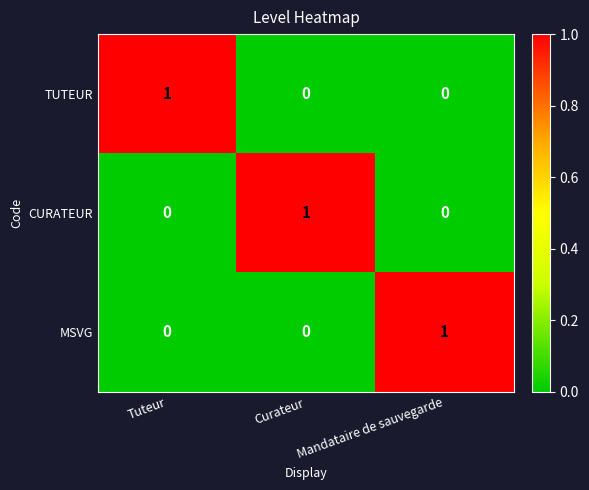

At how many categories does at least one series exceed 0?

3